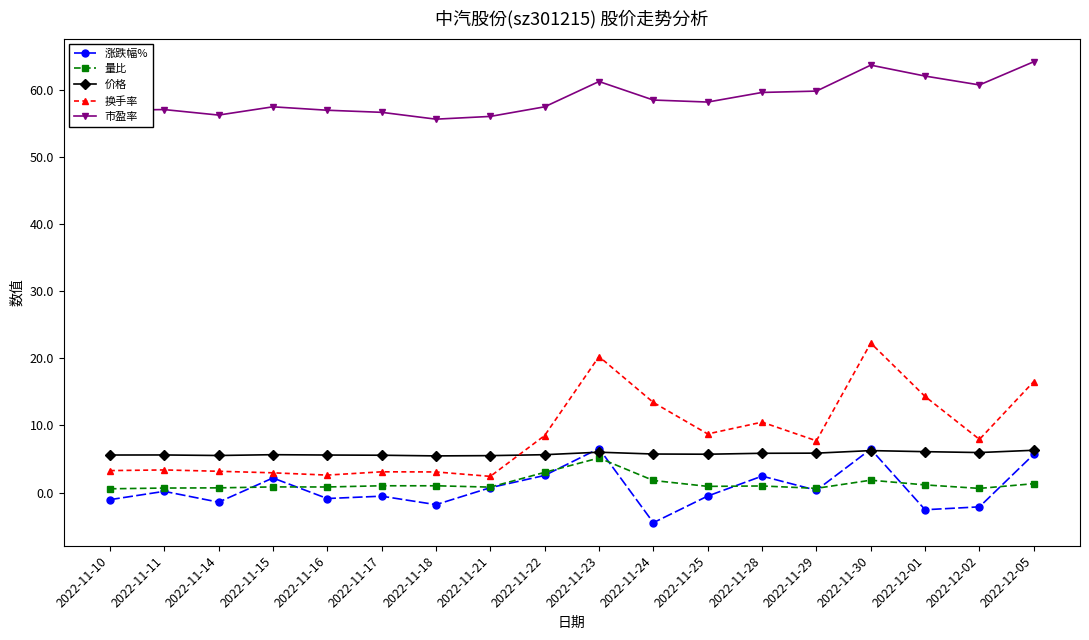

What is the label of the 6th point from the left?

2022-11-17